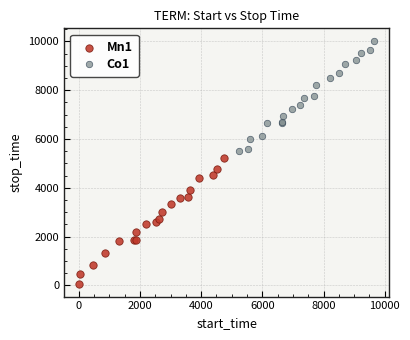

Which series reaches the maximum Y coordinate?

Co1